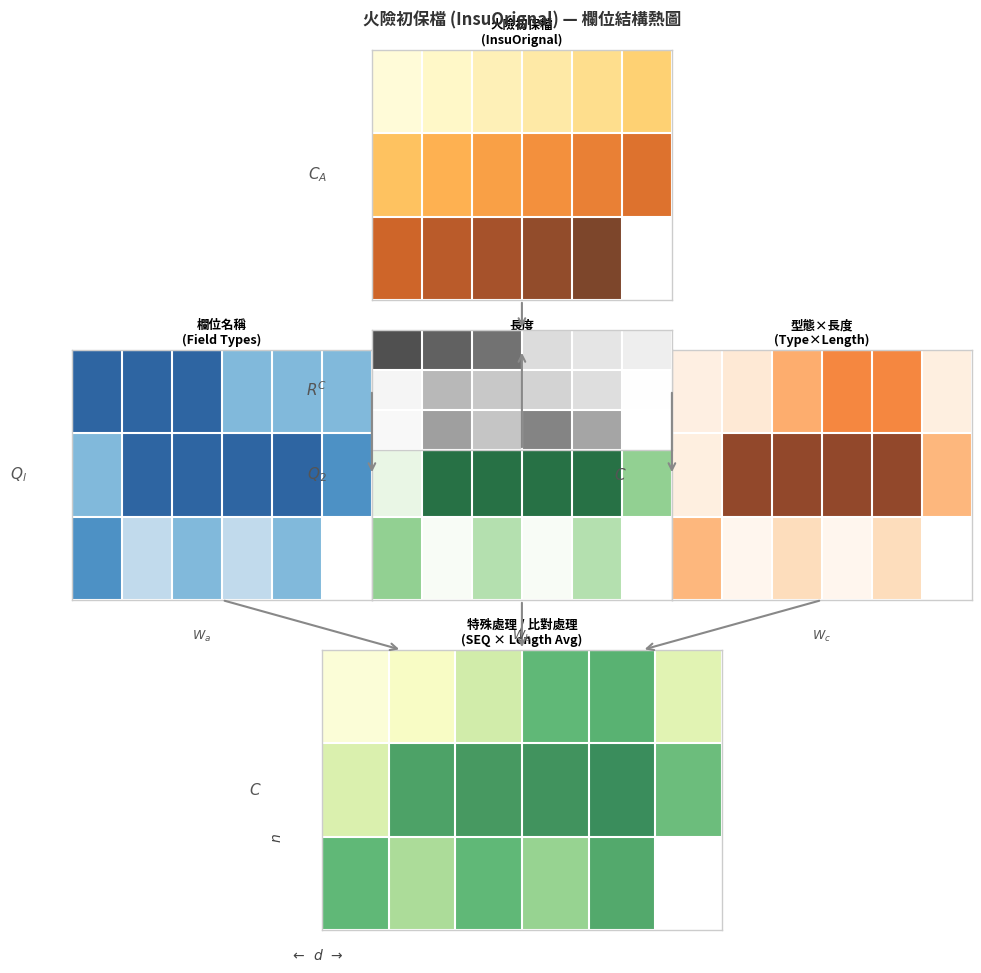

How many distinct data groups are displayed?

3